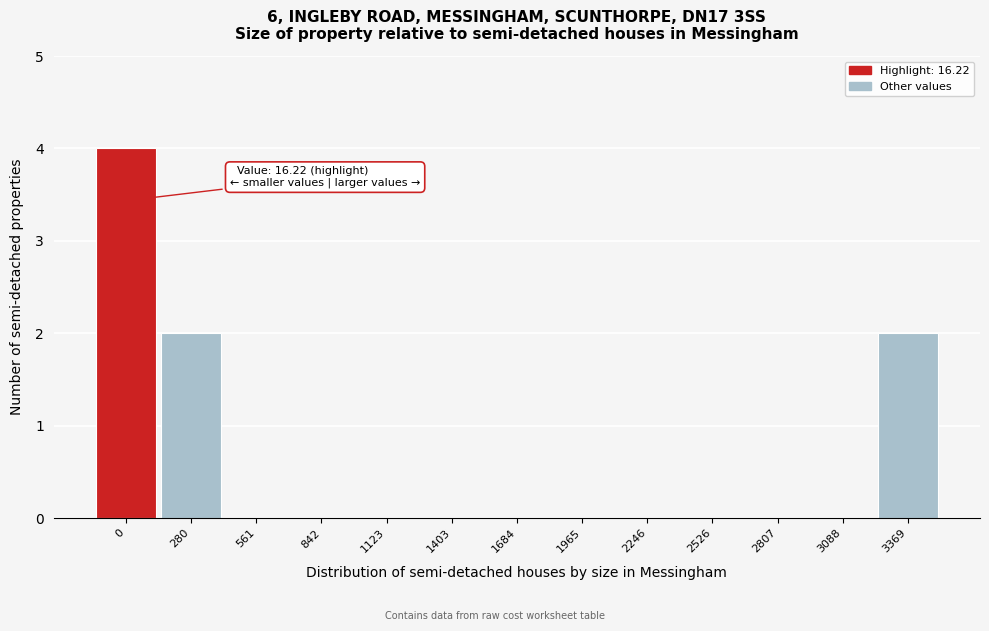

Reading left to right, extract all data points from this chart.

0=4	280=2	561=0	842=0	1123=0	1403=0	1684=0	1965=0	2246=0	2526=0	2807=0	3088=0	3369=2